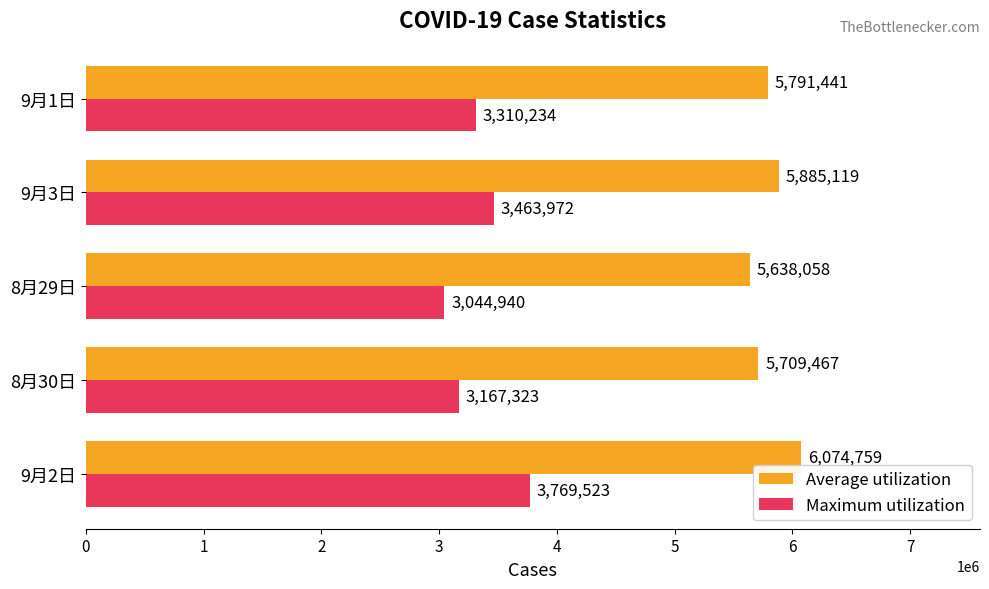

What is the sum of the Average utilization values at 8月29日 and 9月1日?

11429499